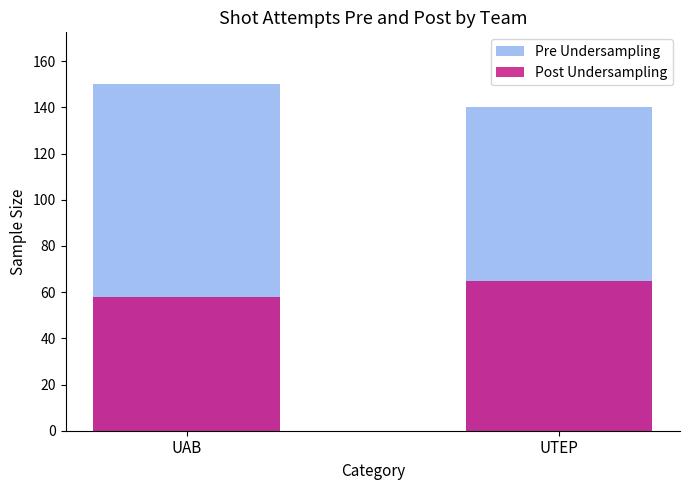

What is the label of the 1st bar from the right?

UTEP